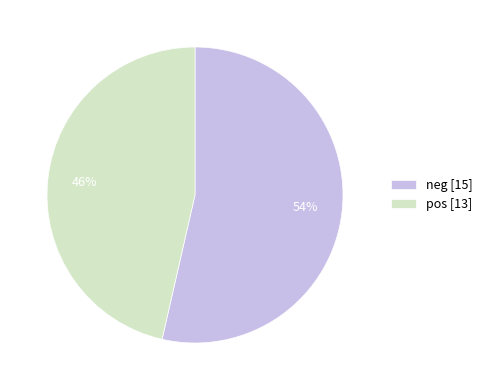

The pos slice represents 53% of the pie. True or false?

False